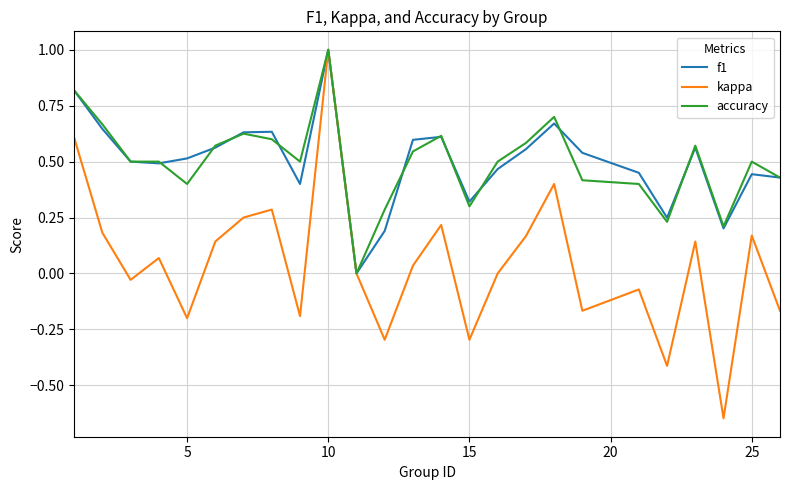

Which series has the largest range (max minus min)?

kappa